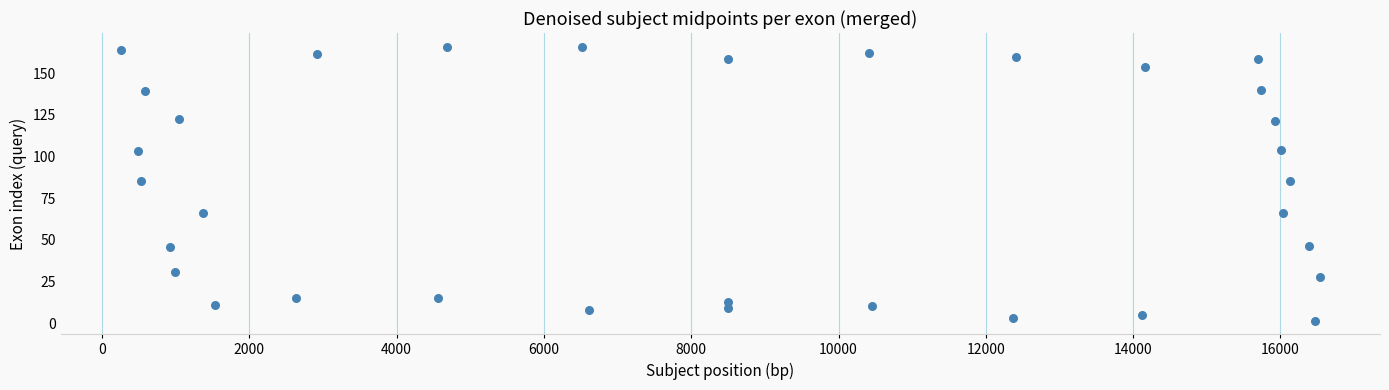

What is the range of Y values (max minus min)?

164.4